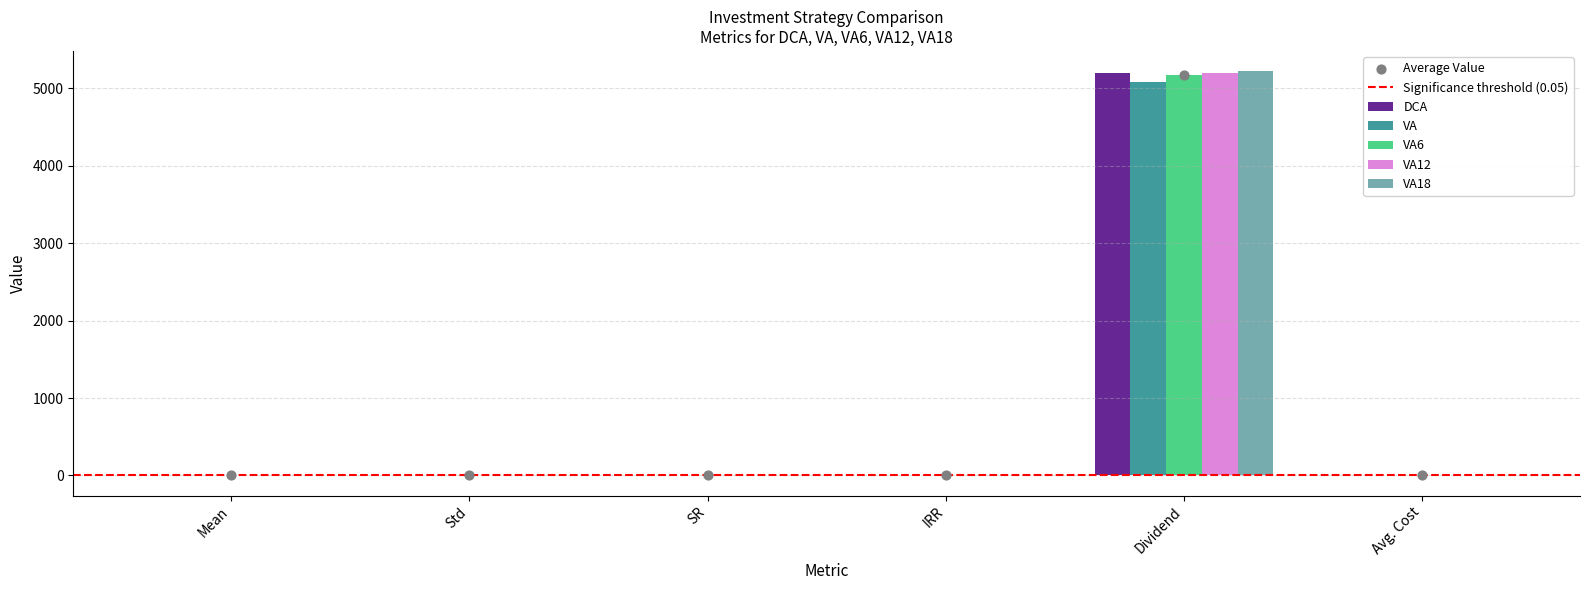

At how many categories does at least one series exceed 4009?

1